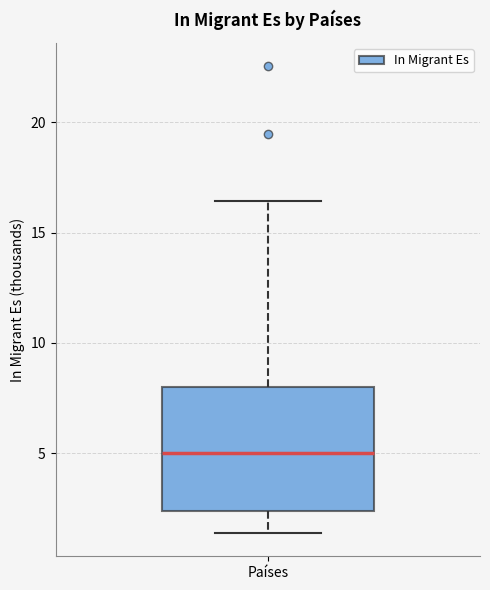

Read this box plot against the y-axis: the position of the median line, the range covered by the box, and the ends of both whiskers. The values are not printed on the chart, so give them approximately, as read against the axis.

median 5.0, box 2.5 to 8.0, whiskers 1.5 to 16.5